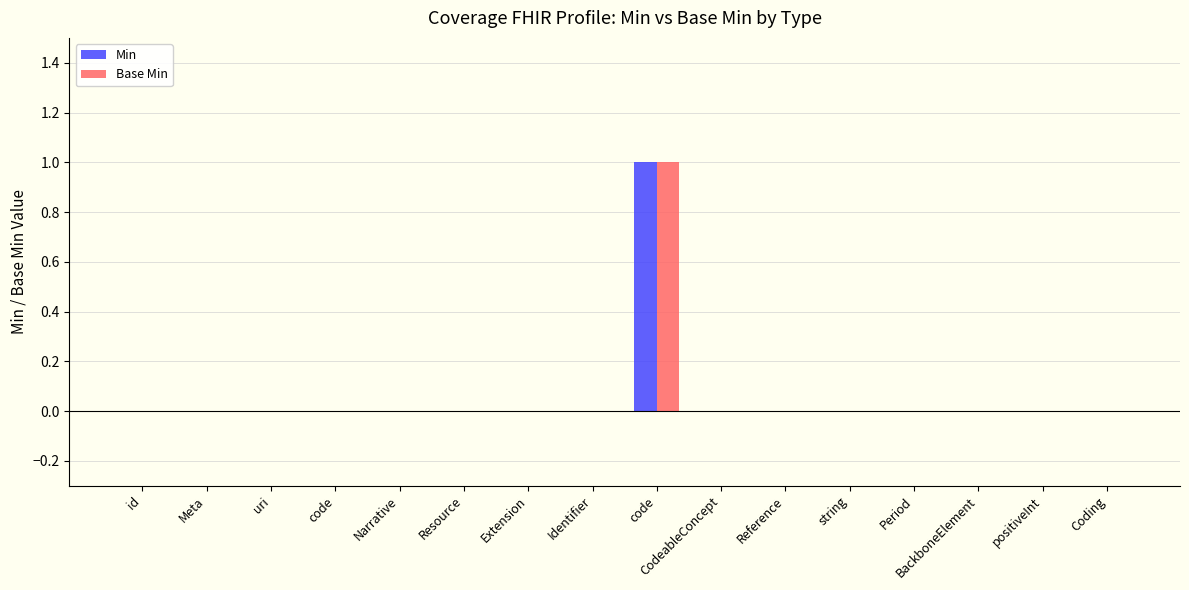

Are the bars horizontal?

No